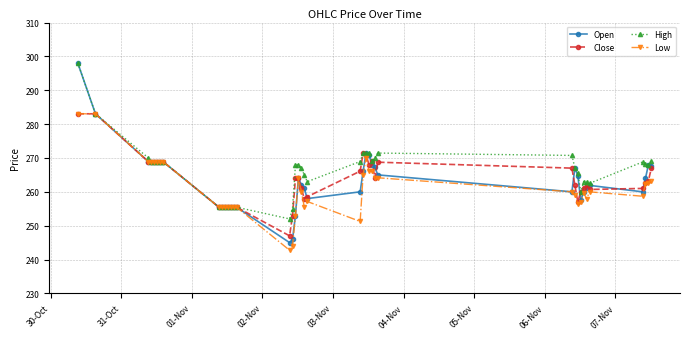

What is the greatest value displayed?

298.0